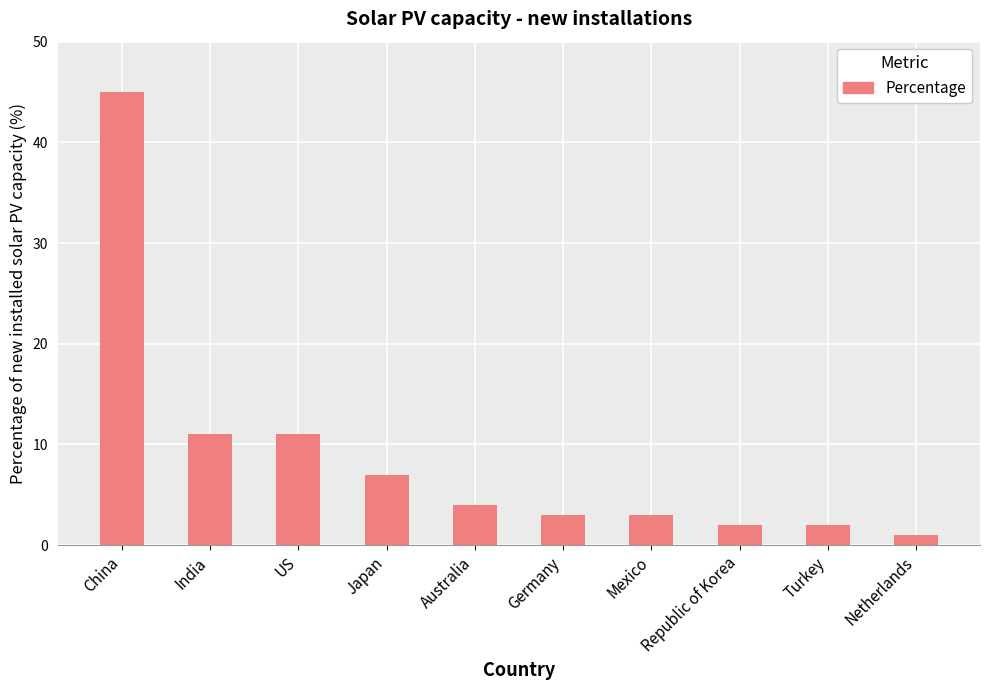

What is the minimum value shown in the chart?

1